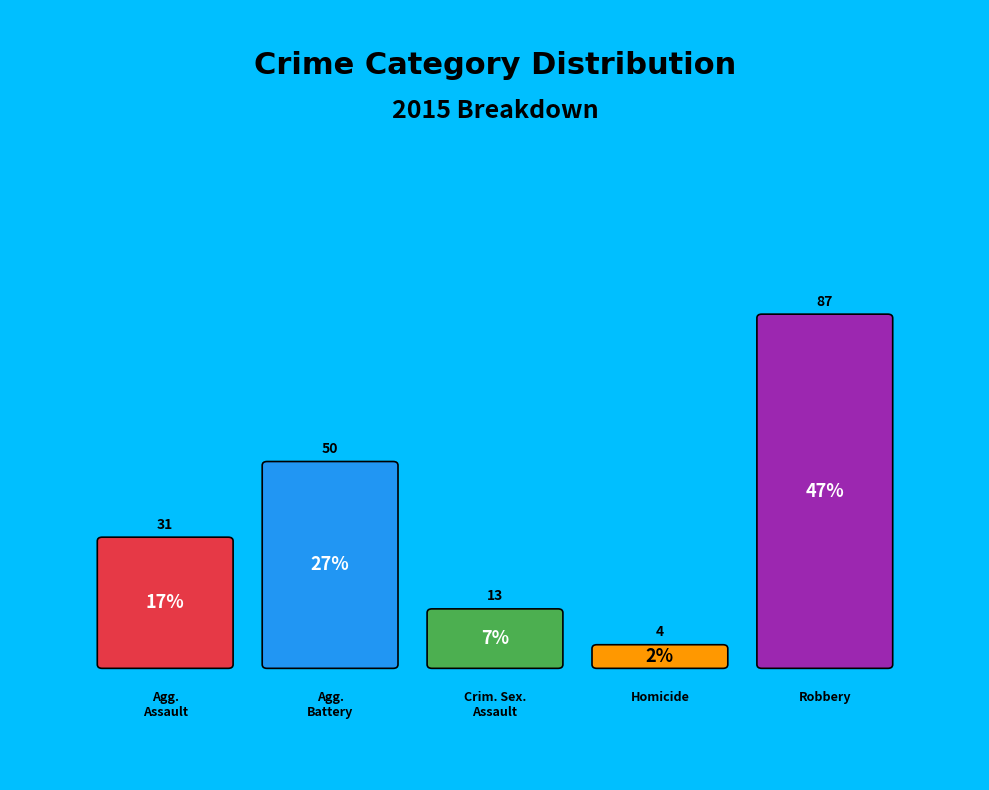

To the nearest percent, what is the combined percentage of Robbery and Aggravated Assault?

64%